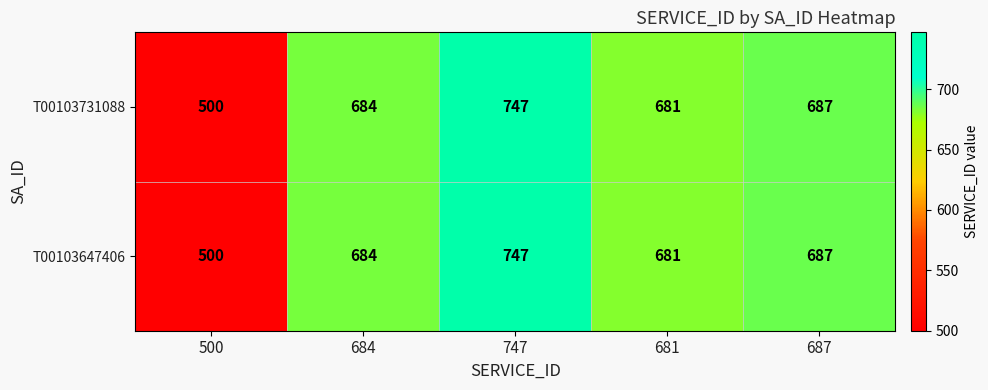

What is the average value of the T00103731088 series?

660